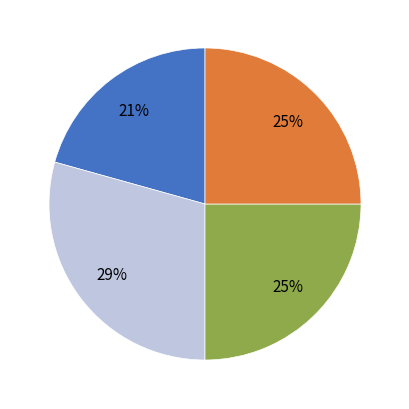

To the nearest percent, what is the average slice percentage?

25%